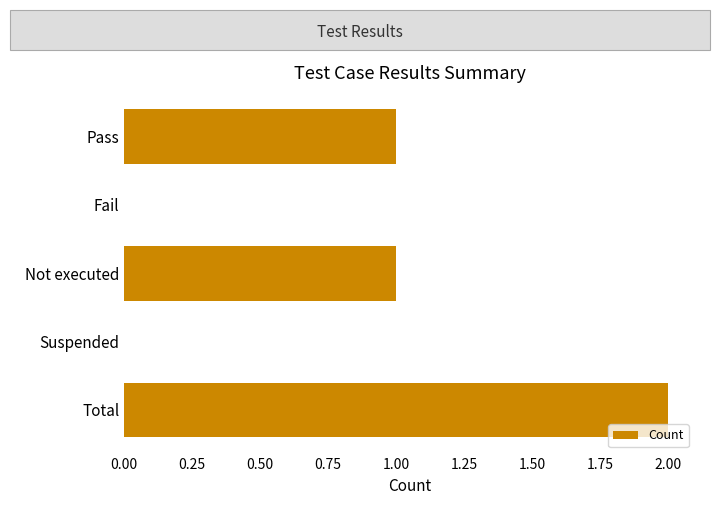

True or false: the data shows 0 at Not executed.

False